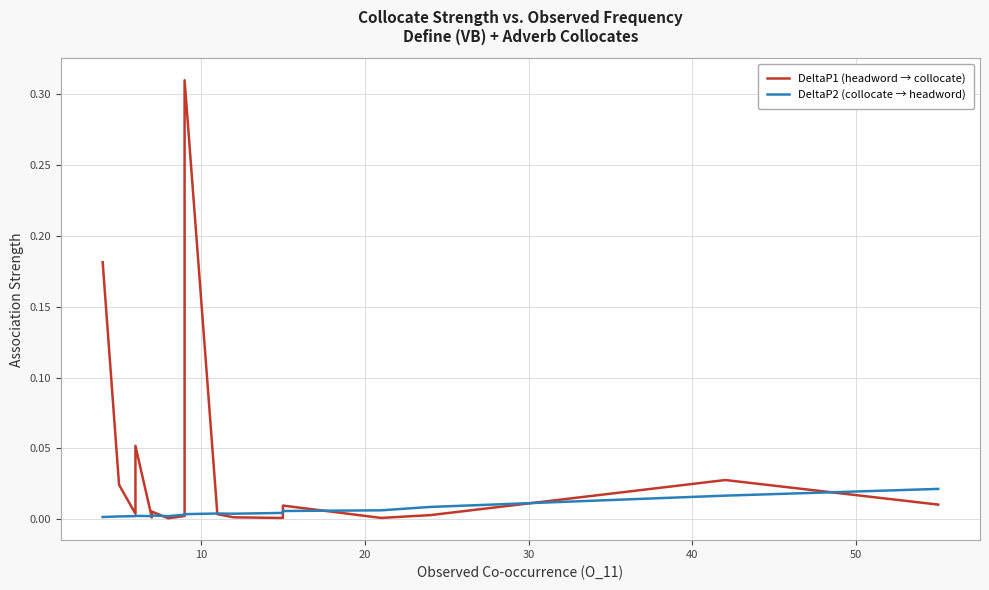

Which series has the widest spread of values?

DeltaP1 (headword → collocate)